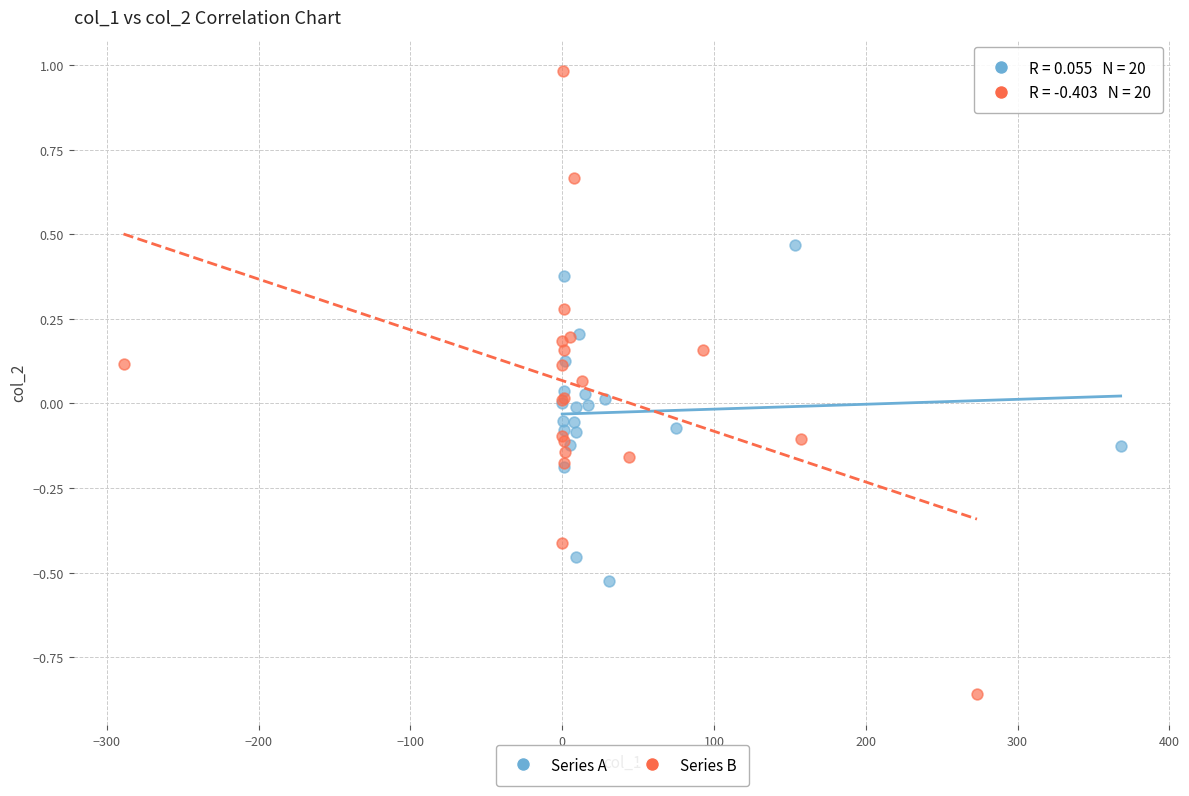

What are all the series names shown in the legend?

Series A, Series B